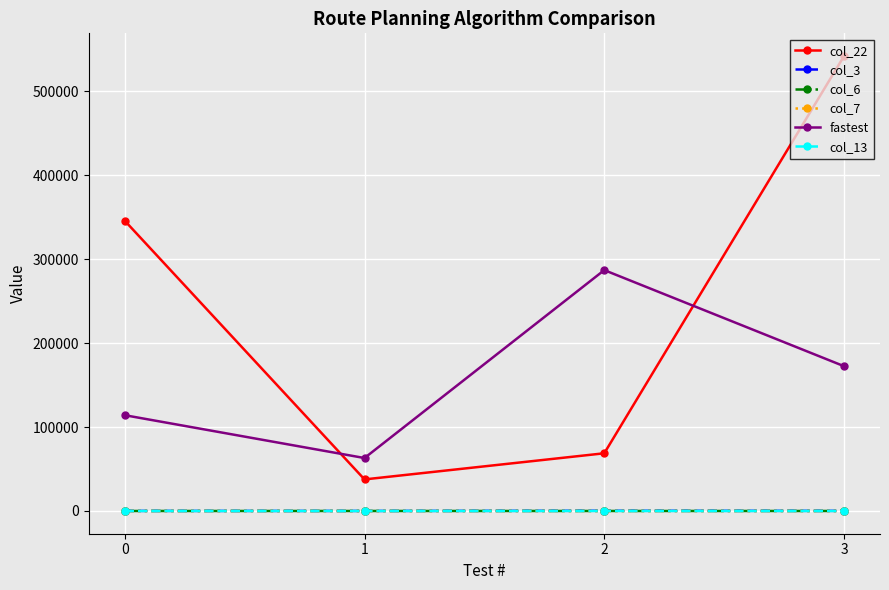

True or false: col_22 and col_6 cross at least once.

False